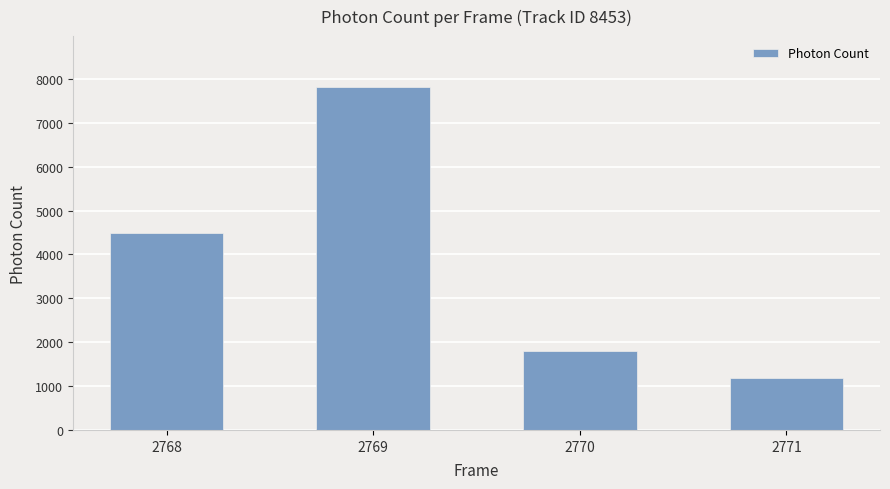

What is the greatest value displayed?

7803.4